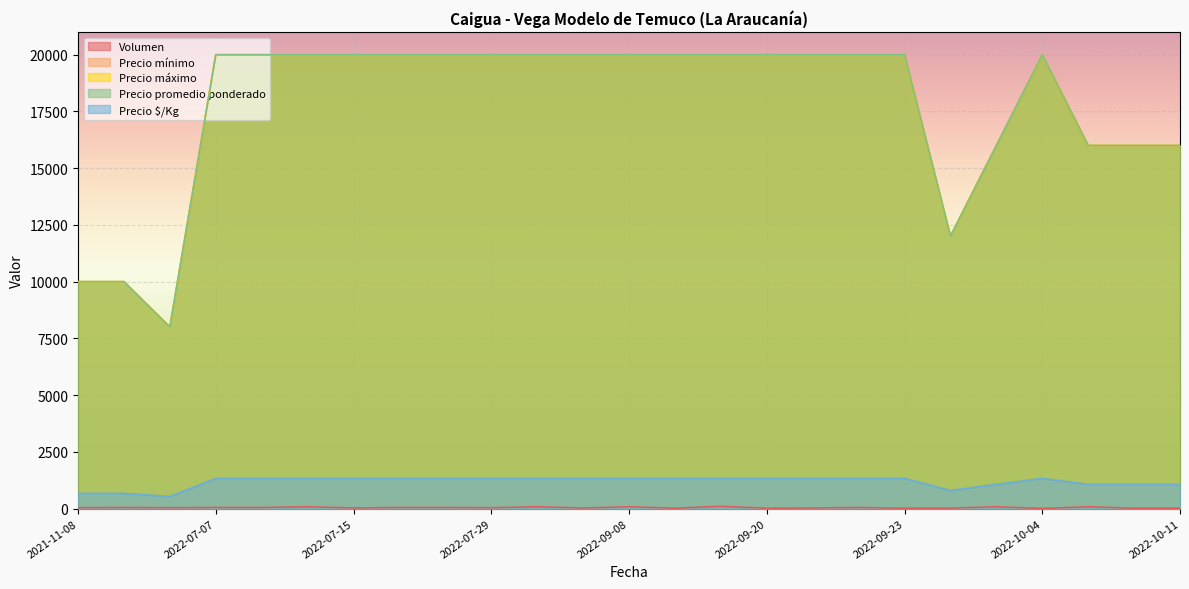

True or false: Precio $/Kg and Precio mínimo cross at least once.

False